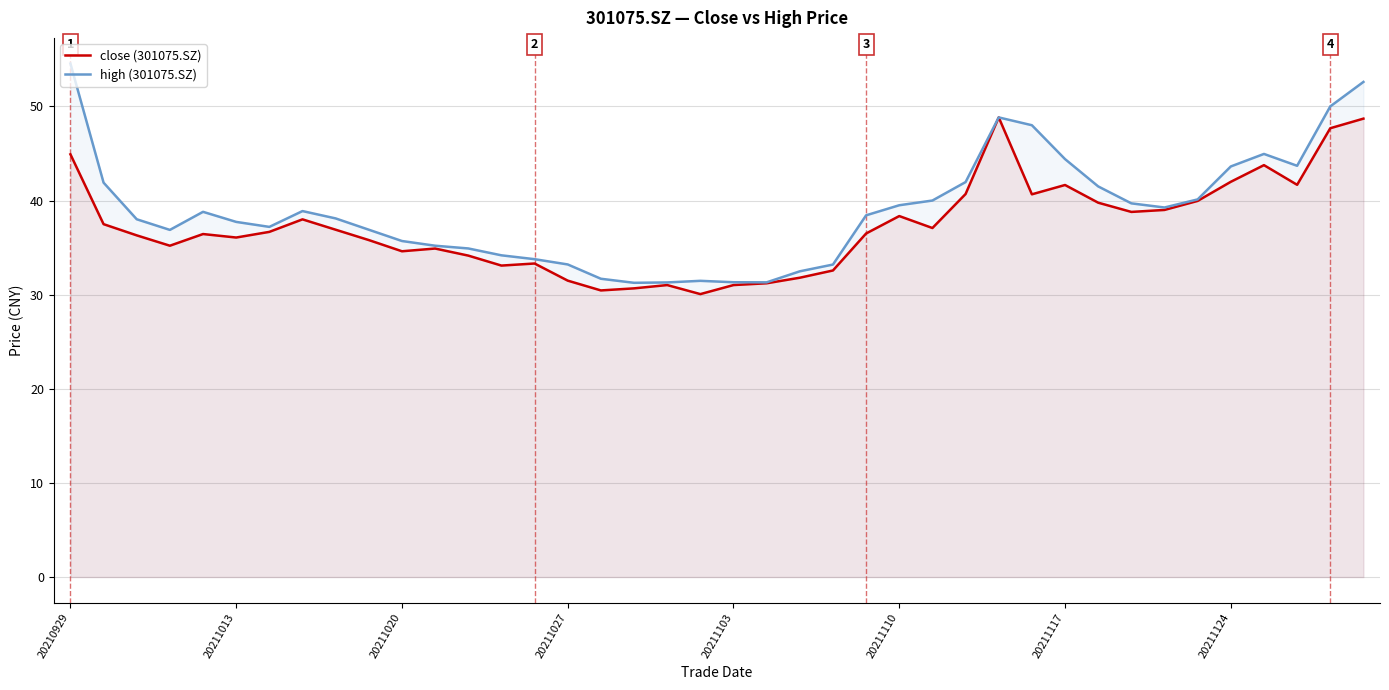

True or false: high (301075.SZ) has a value of 13.3 at 24.

False